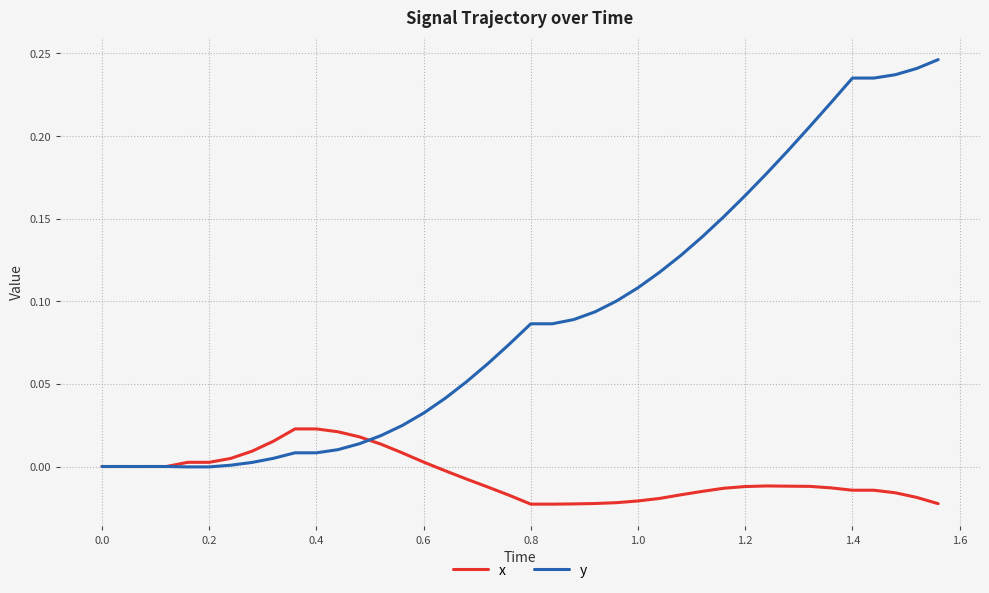

Which series has the largest range (max minus min)?

y